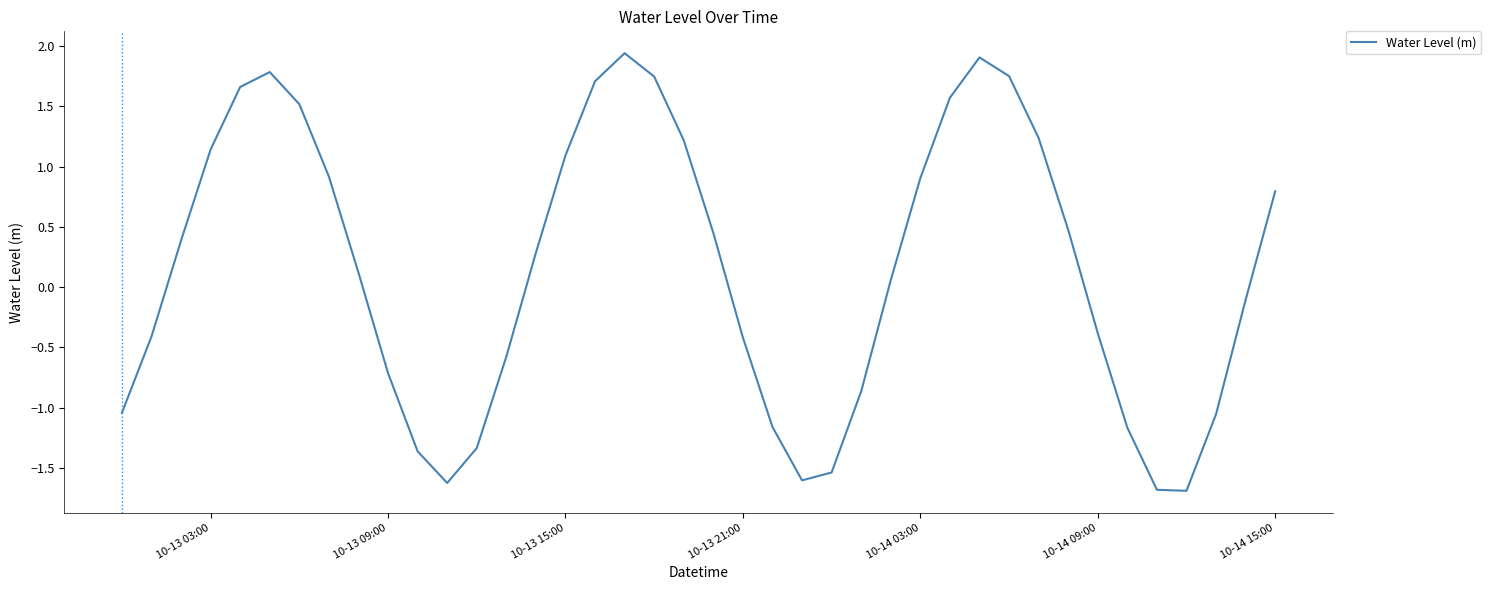

What is the difference between the maximum and minimum values?

3.6